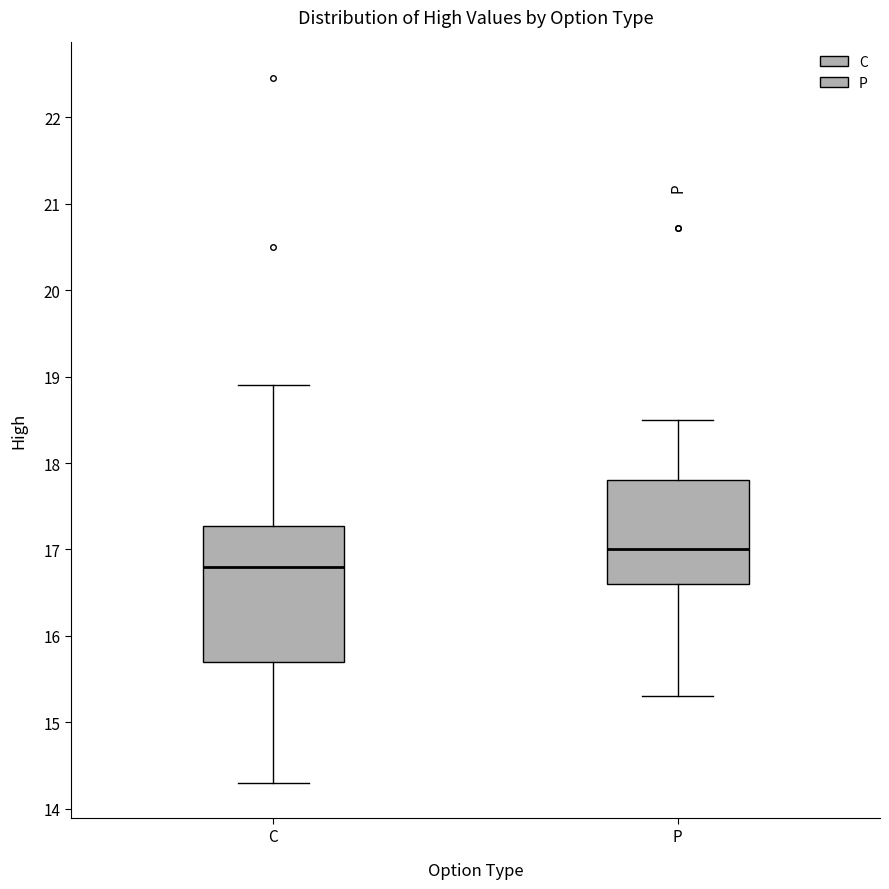

Which box has the highest median line?

P